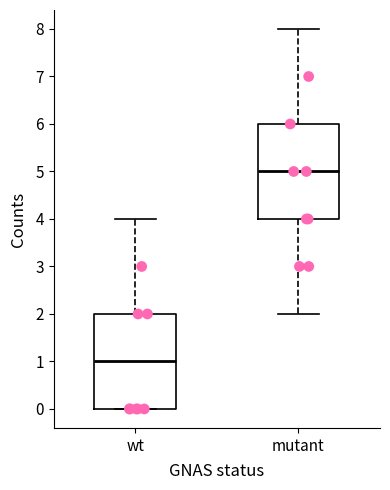

Which box's median line is the highest?

mutant